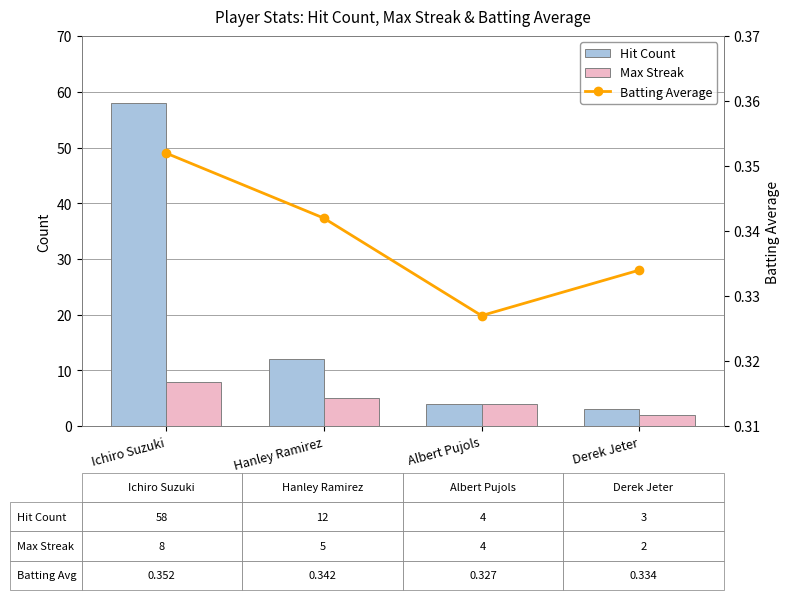

Are the bars horizontal?

No